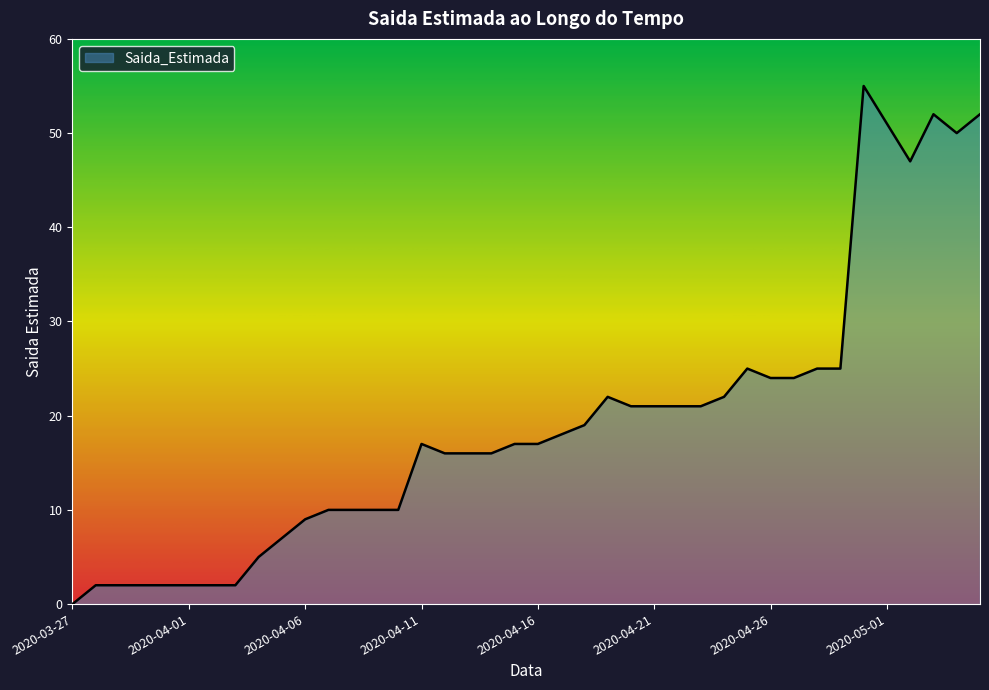

What is the difference between the maximum and minimum values?

55